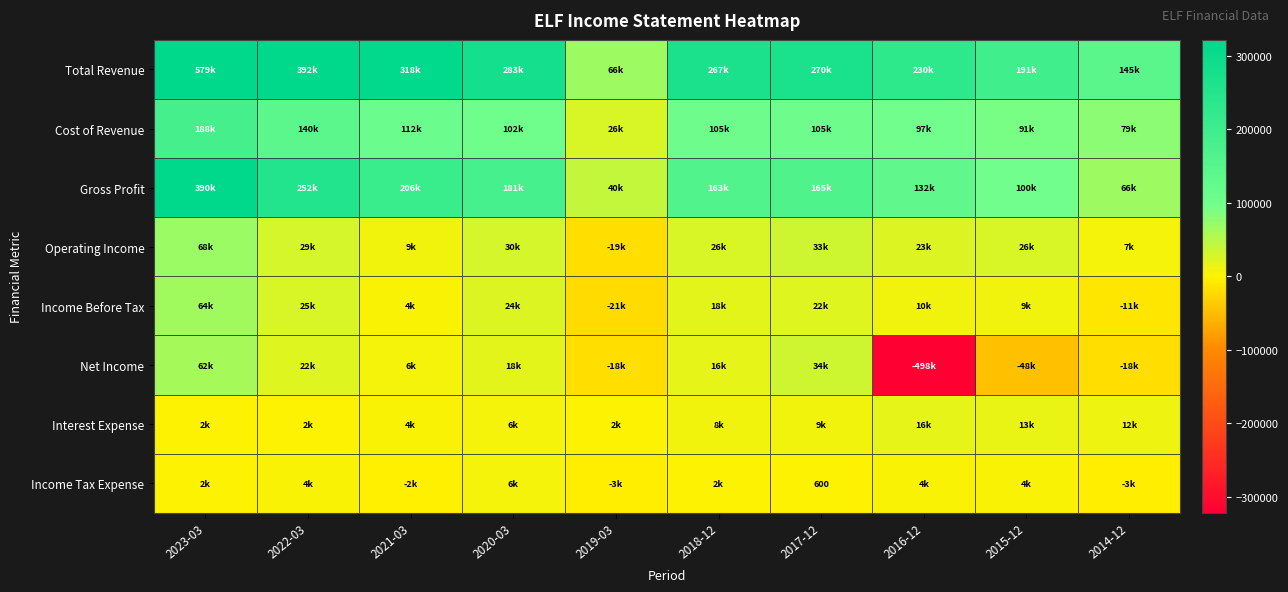

What is the sum of the Net Income values at 2019-03 and 2017-12?

15600